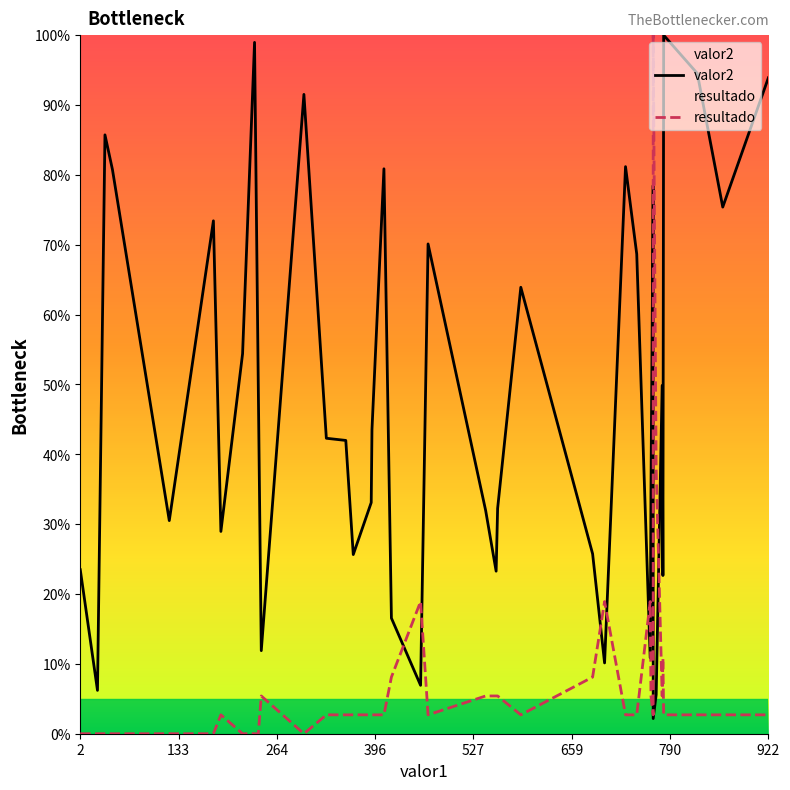

True or false: resultado has a value of 28.6 at 32.

False